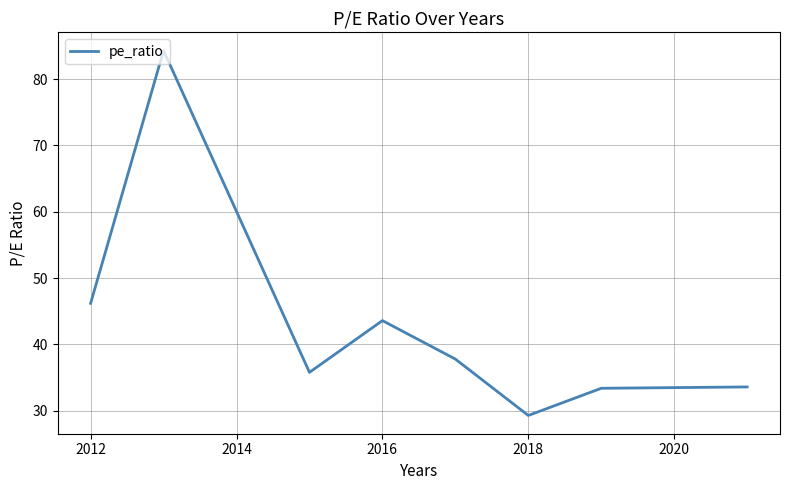

What is the minimum value shown in the chart?

29.3